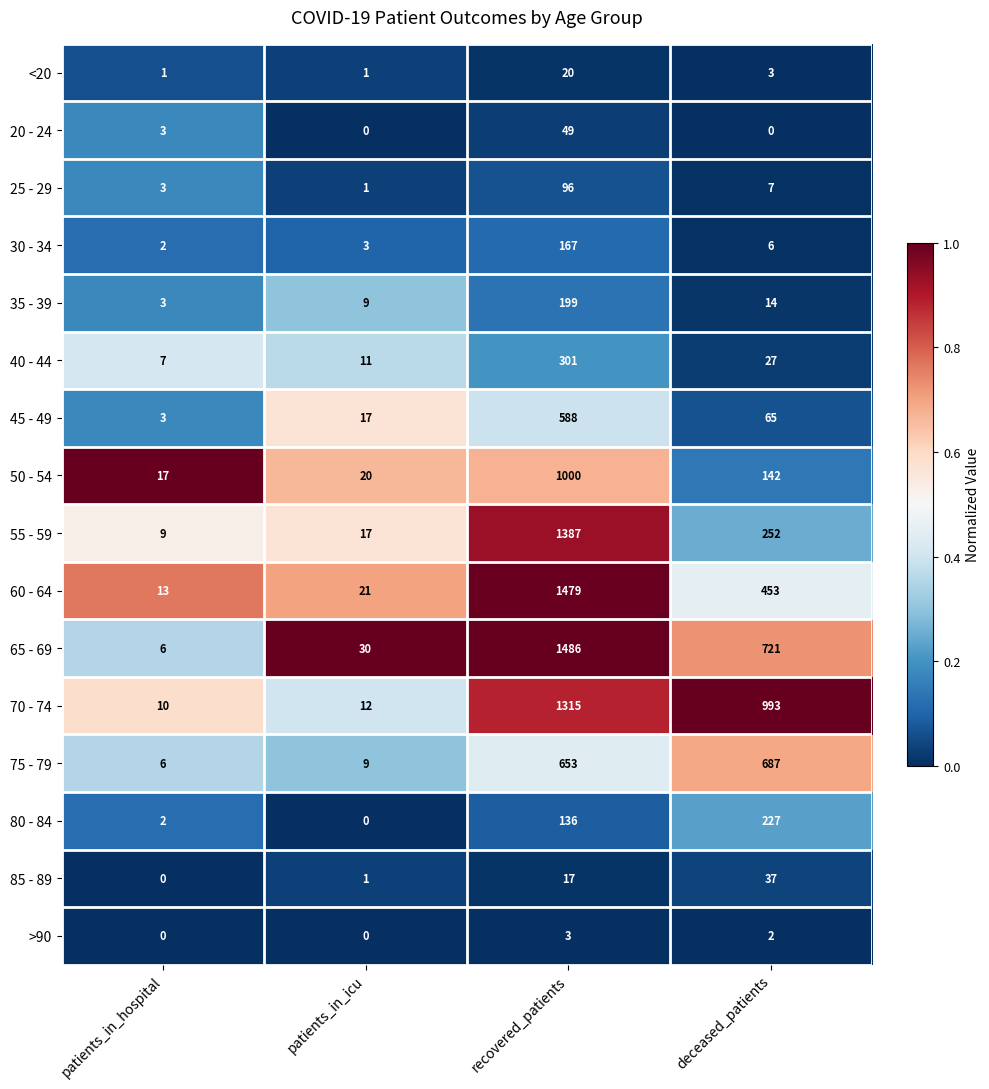

How many distinct data groups are displayed?

16